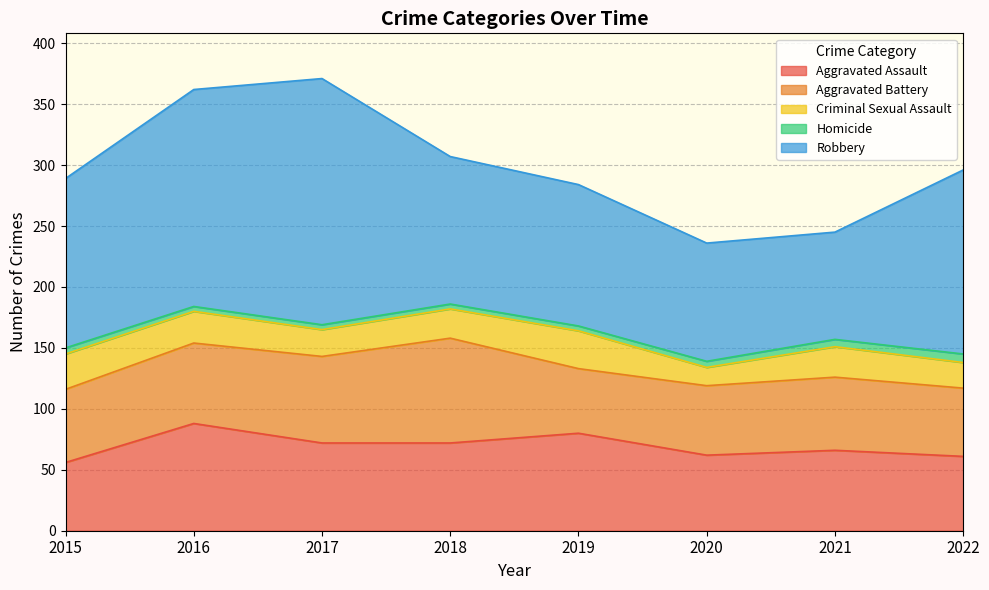

What is the maximum value shown in the chart?

202